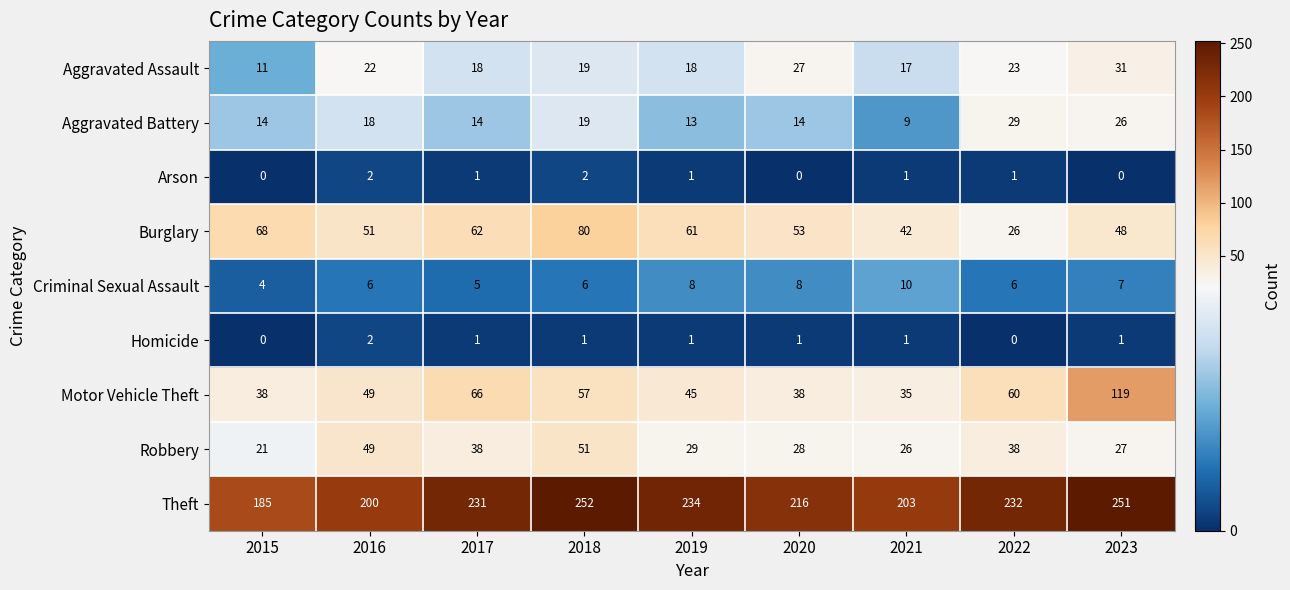

Which label corresponds to the largest value in the chart?

2018